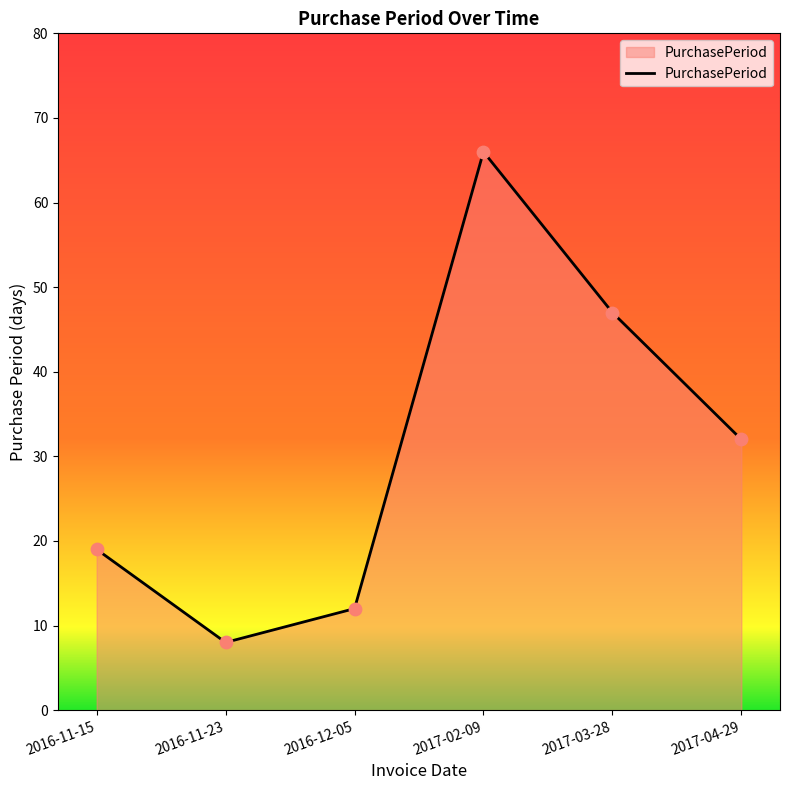

What is the change in value from 2016-11-15 to 2017-02-09?

+47